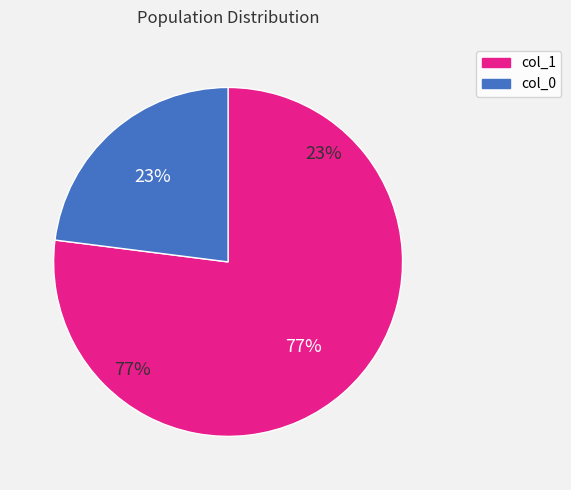

Does 21 account for over 50% of the chart?

No